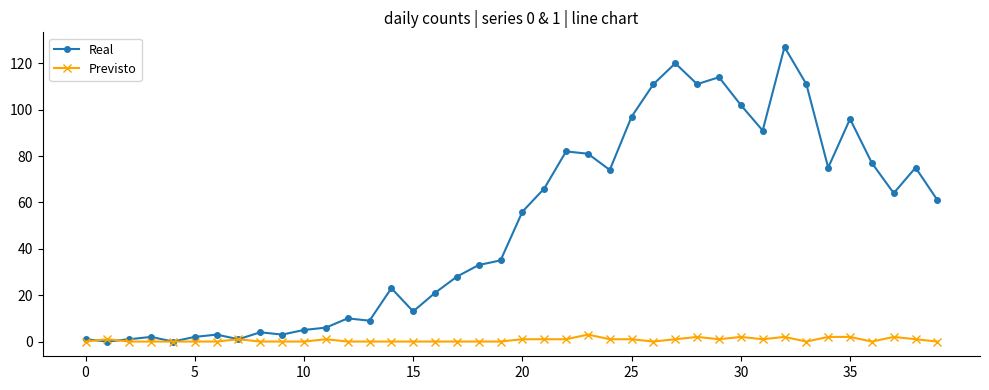

What are all the series names shown in the legend?

Real, Previsto